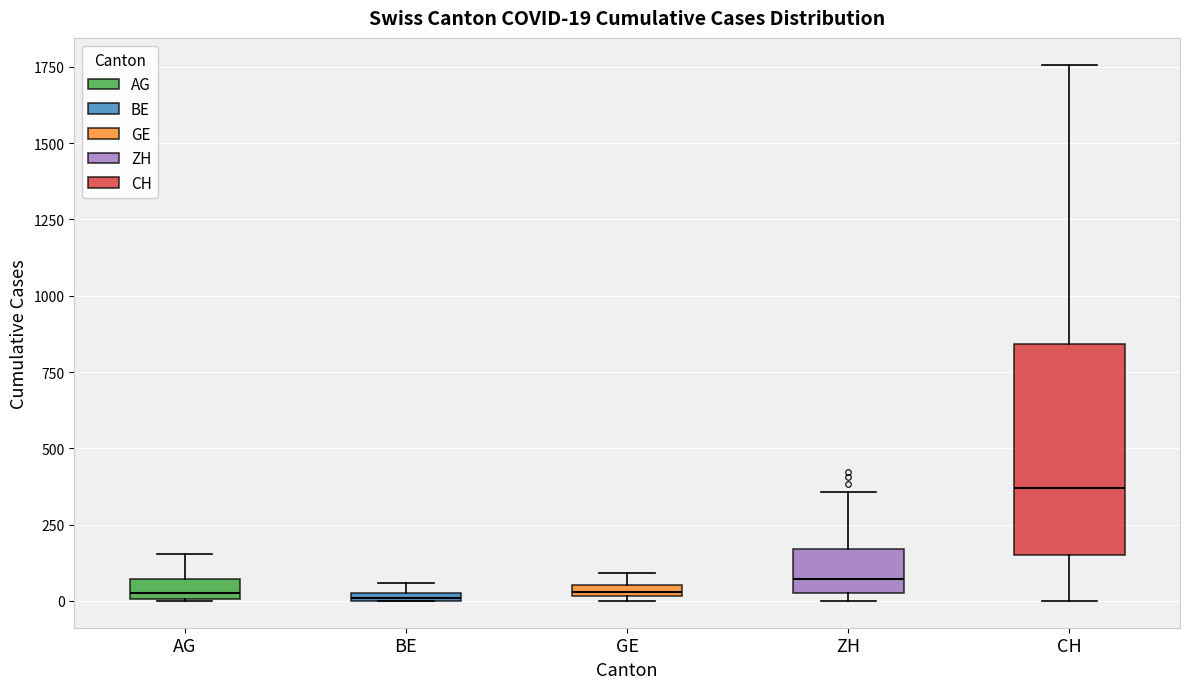

Comparing the boxes themselves (not the whiskers), which one is the tallest?

CH